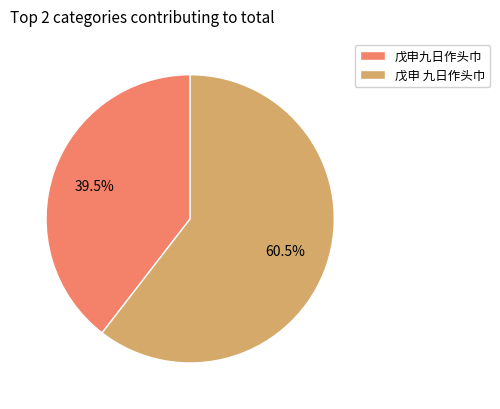

To the nearest percent, what is the combined percentage of 戊申 九日作头巾 and 戊申九日作头巾?

100%